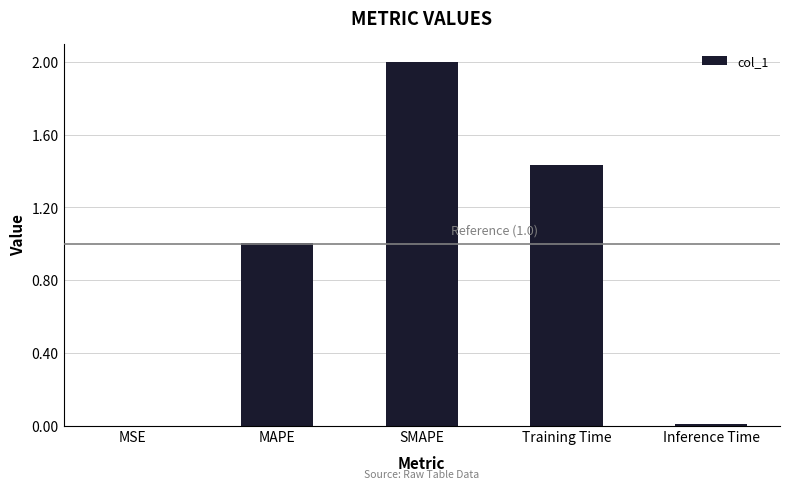

What is the maximum value shown in the chart?

2.0